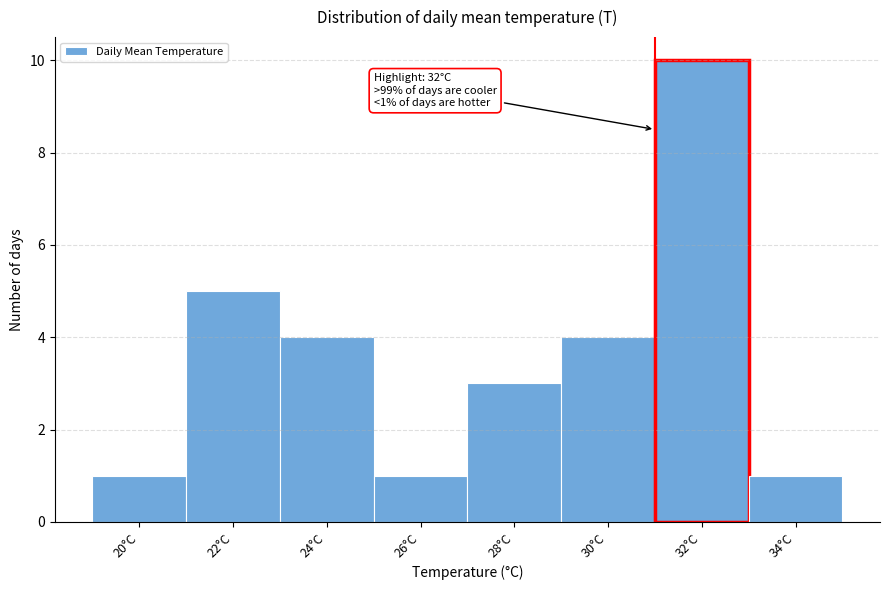

Reading left to right, transcribe all the data shown in this chart.

20°C=1	22°C=5	24°C=4	26°C=1	28°C=3	30°C=4	32°C=10	34°C=1